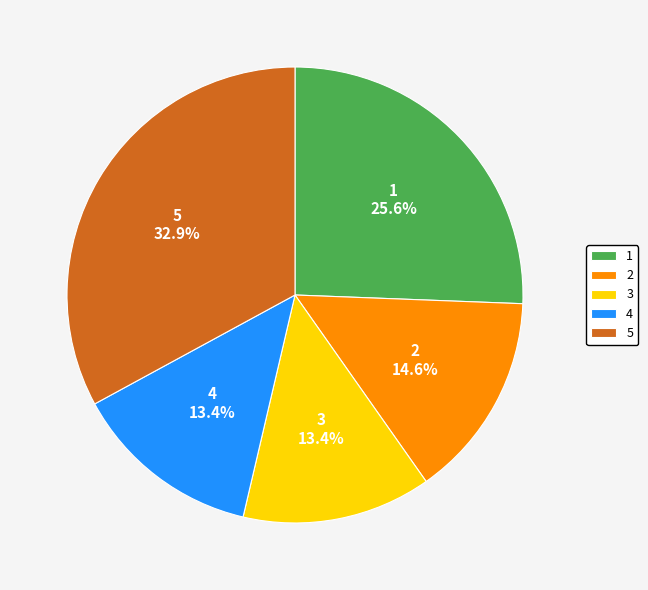

True or false: 4 accounts for 24% of the total.

False